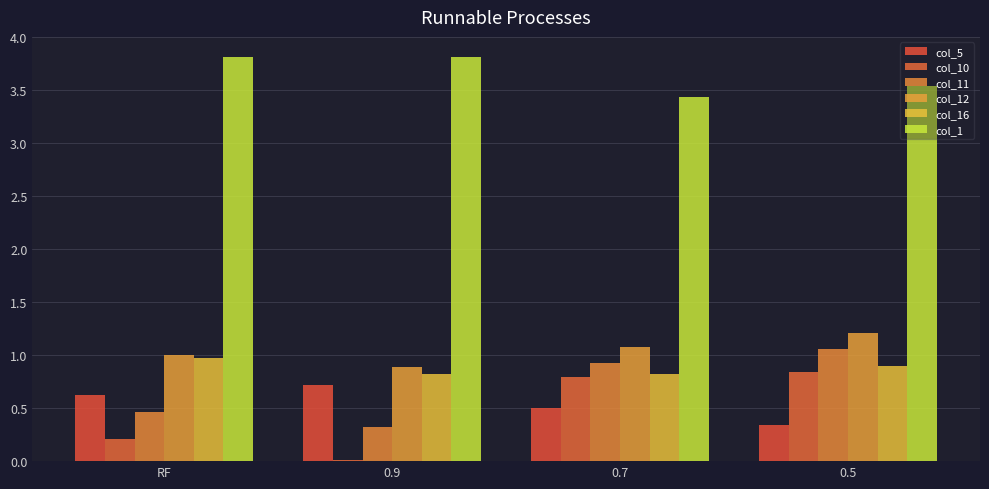

True or false: col_12 has a value of 0.4 at 0.7.

False